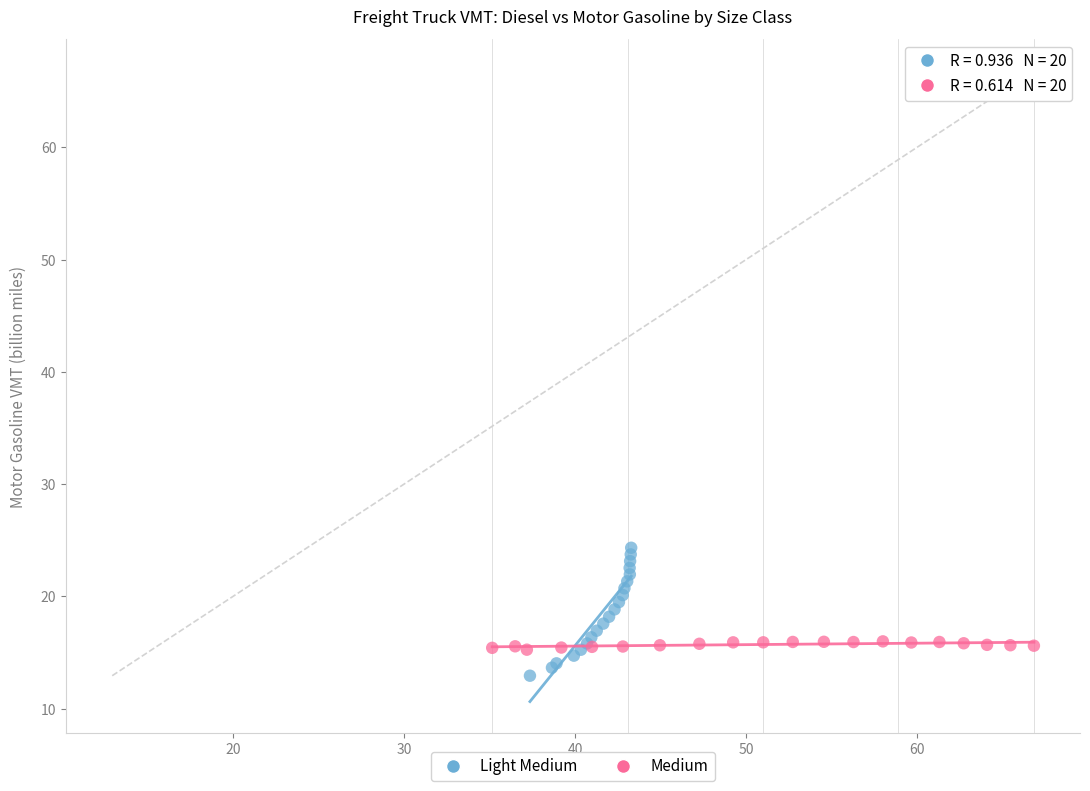

Which series contains the lowest Y value?

Light Medium